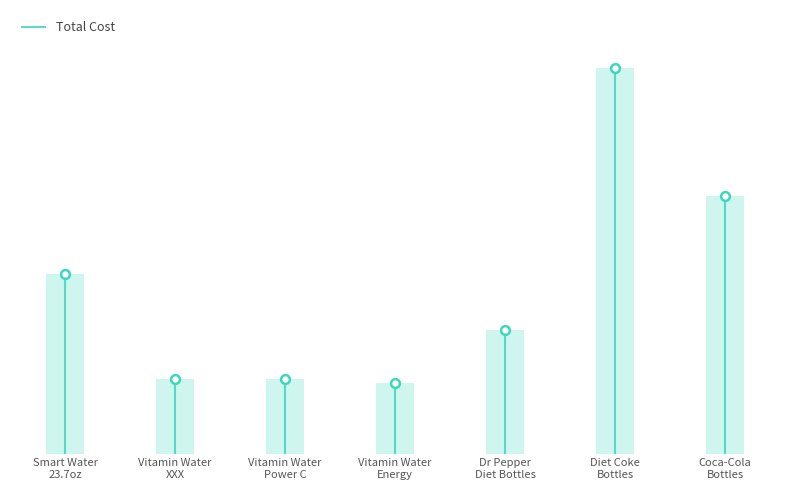

What is the change in value from Smart Water
23.7oz to Diet Coke
Bottles?

+44.2